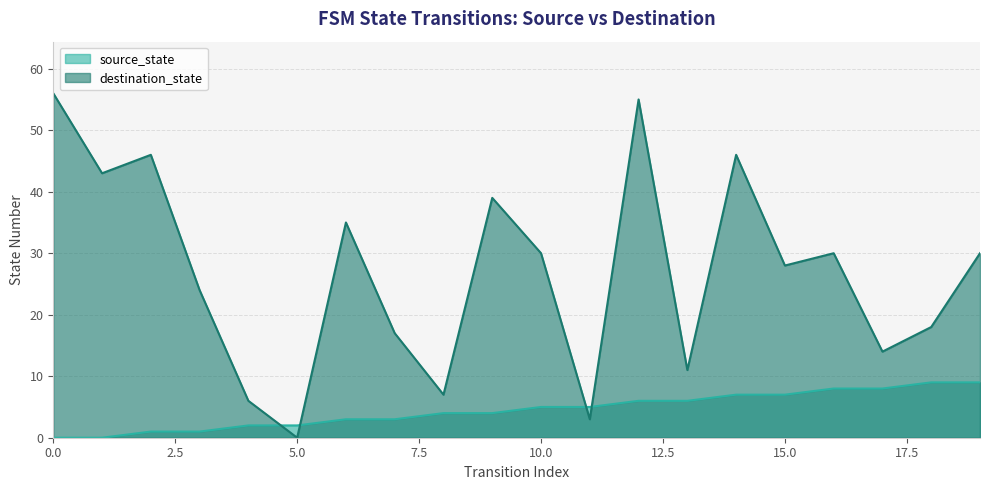

Between 0 and 12, which series saw the biggest shift?

source_state